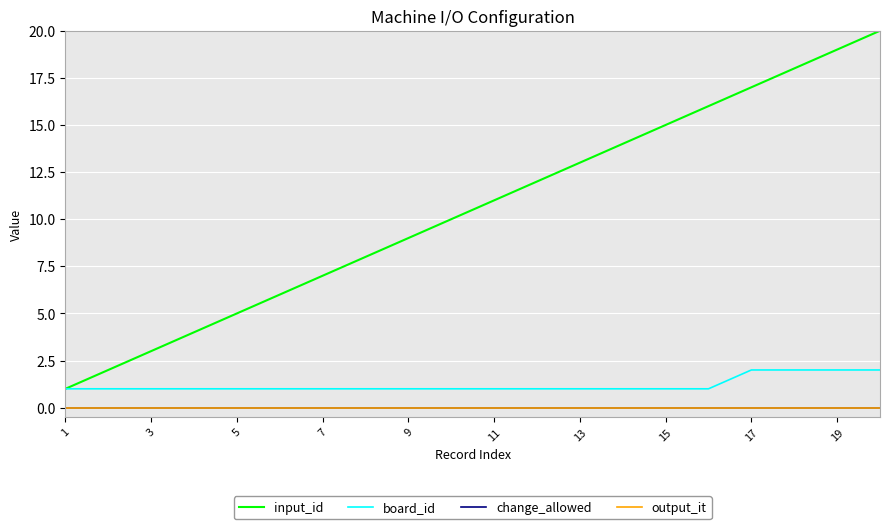

Reading right to left, extract all data points from this chart.

input_id: 20	19	18	17	16	15	14	13	12	11	10	9	8	7	6	5	4	3	2	1
board_id: 2	2	2	2	1	1	1	1	1	1	1	1	1	1	1	1	1	1	1	1
change_allowed: 0	0	0	0	0	0	0	0	0	0	0	0	0	0	0	0	0	0	0	0
output_it: 0	0	0	0	0	0	0	0	0	0	0	0	0	0	0	0	0	0	0	0